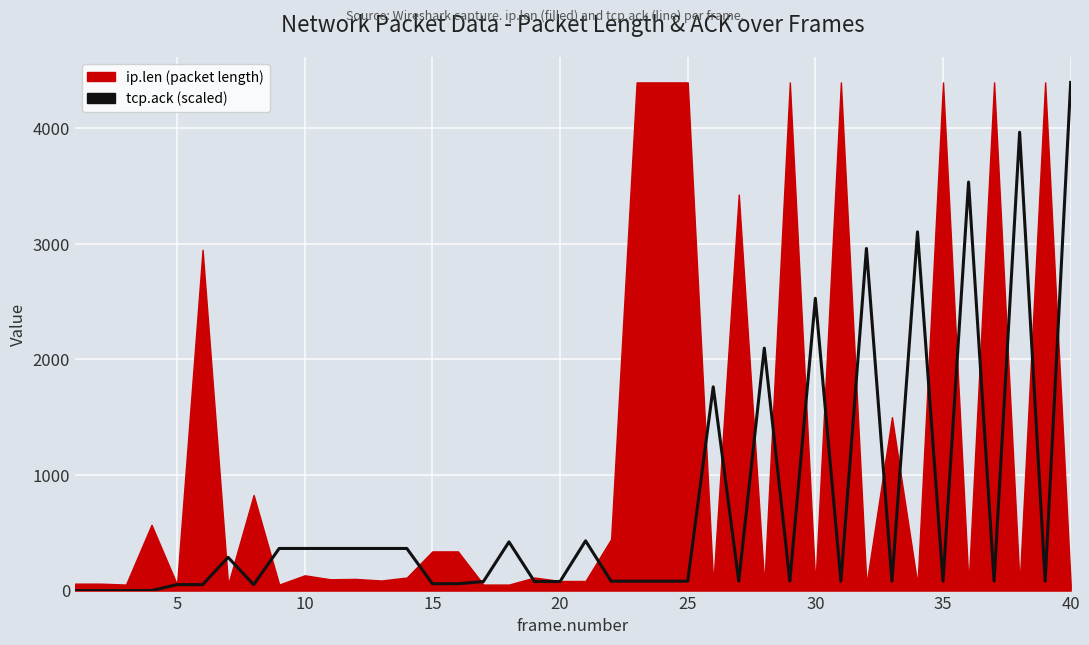

Which category has the highest value across all series?

40